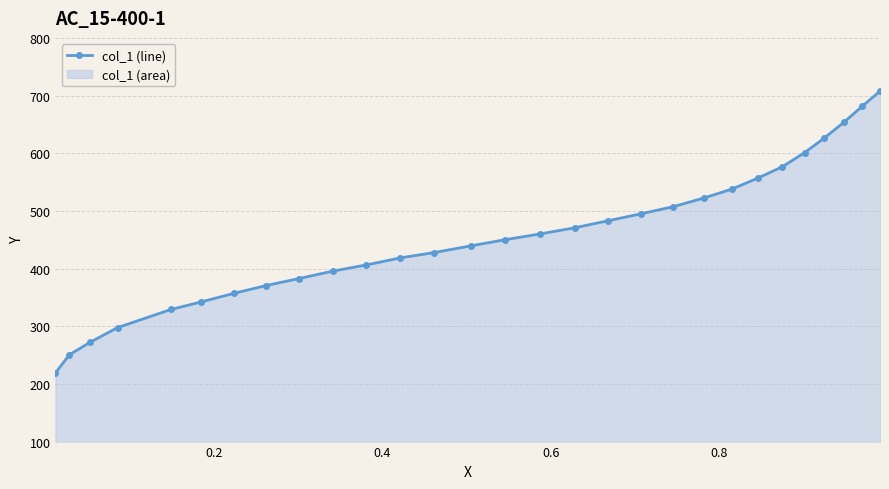

Does the chart display data point markers on the line(s)?

Yes